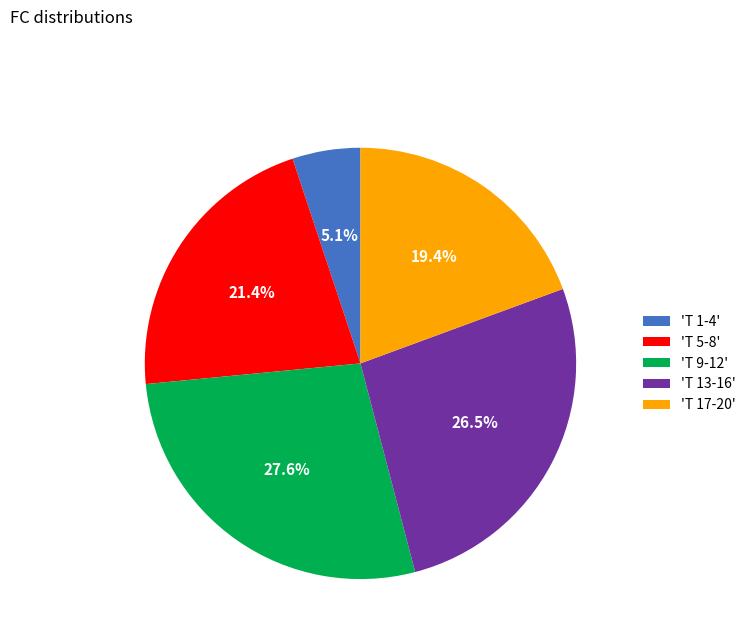

Between 'T 13-16' and 'T 5-8', which is larger?

'T 13-16'